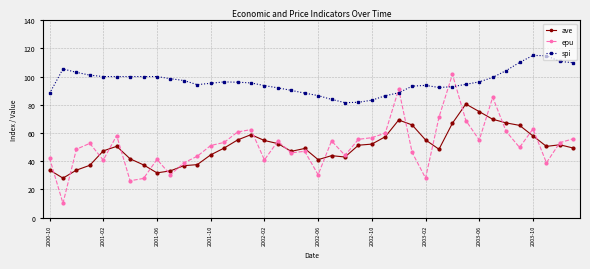

True or false: ave has more than 0 points higher than both neighbors.

True